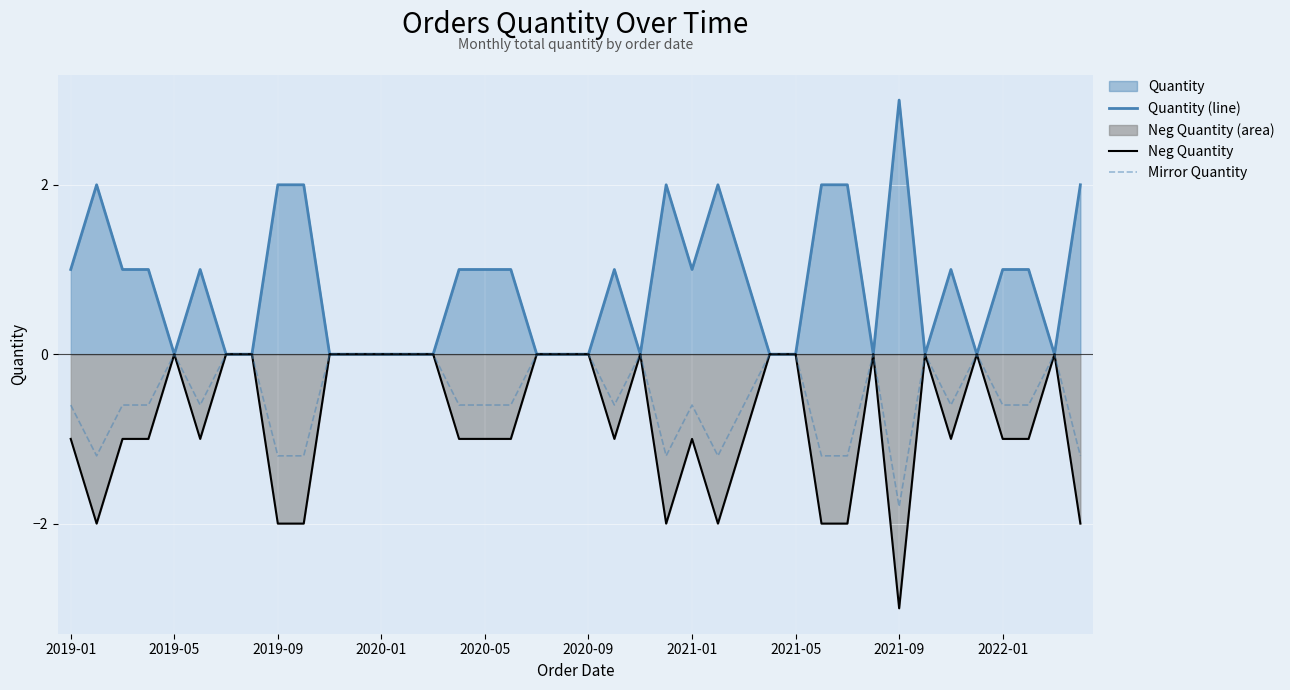

The Mirror Quantity series shows 0.0 at 2019-05. True or false?

True